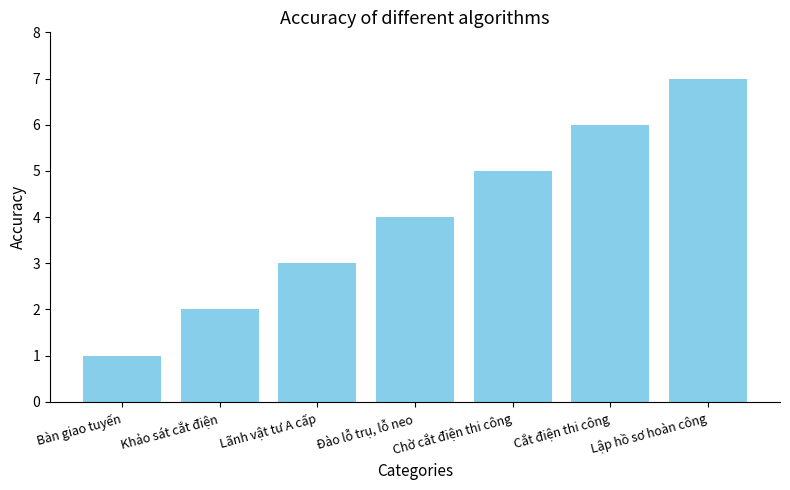

Reading left to right, transcribe all the data shown in this chart.

Bàn giao tuyến=1	Khảo sát cắt điện=2	Lãnh vật tư A cấp=3	Đào lỗ trụ, lỗ neo=4	Chờ cắt điện thi công=5	Cắt điện thi công=6	Lập hồ sơ hoàn công=7